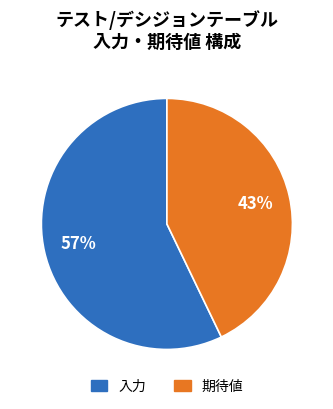

Is it true that 入力 is 57% of the pie?

True